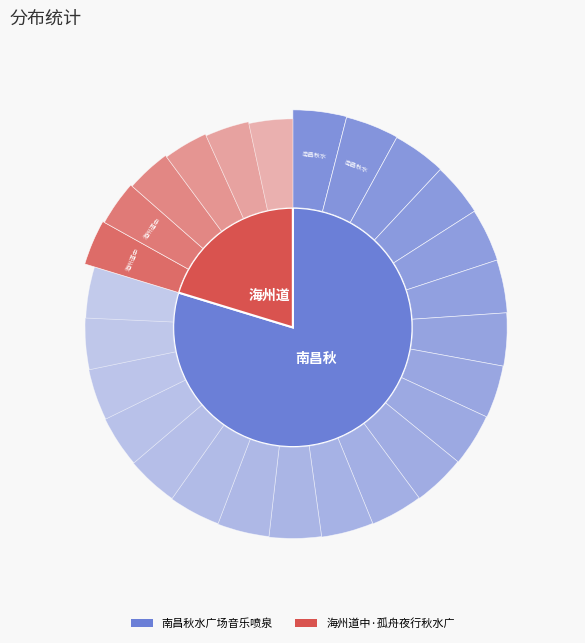

What is the largest slice in the pie chart?

南昌秋水广场音乐喷泉